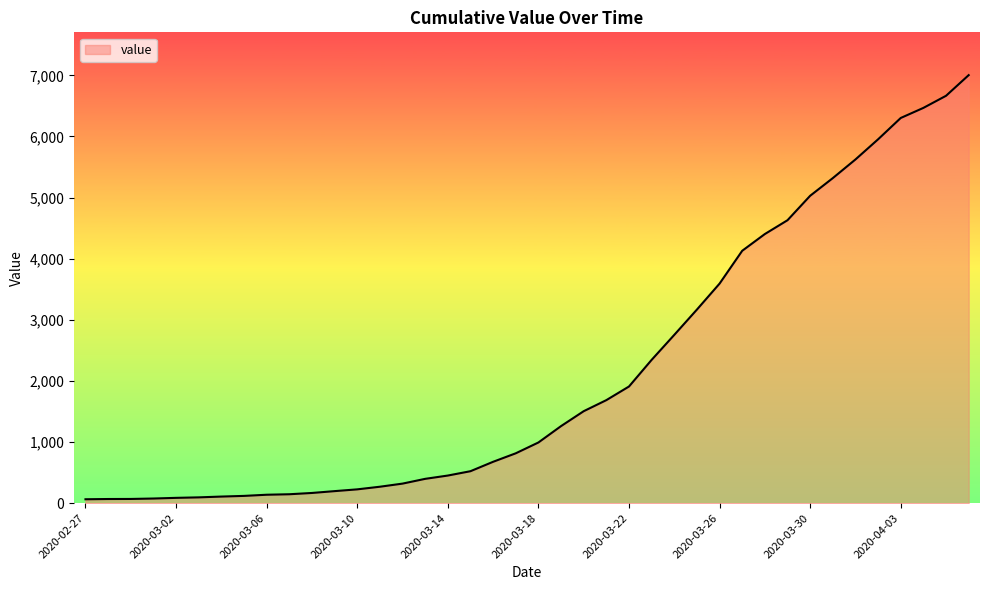

What is the greatest value displayed?

7004